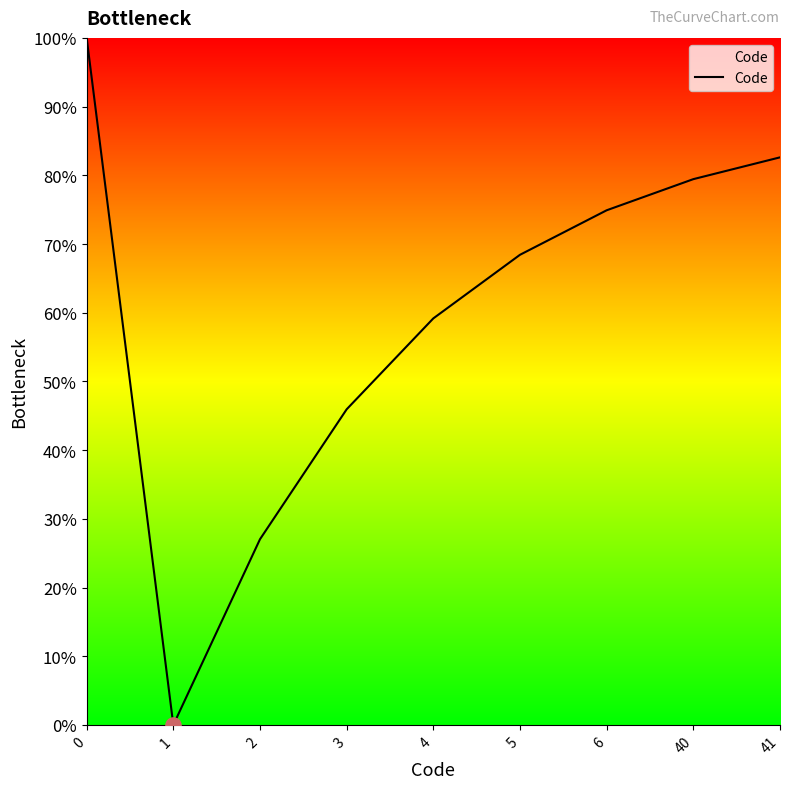

Is this an area chart (filled region under the line)?

Yes